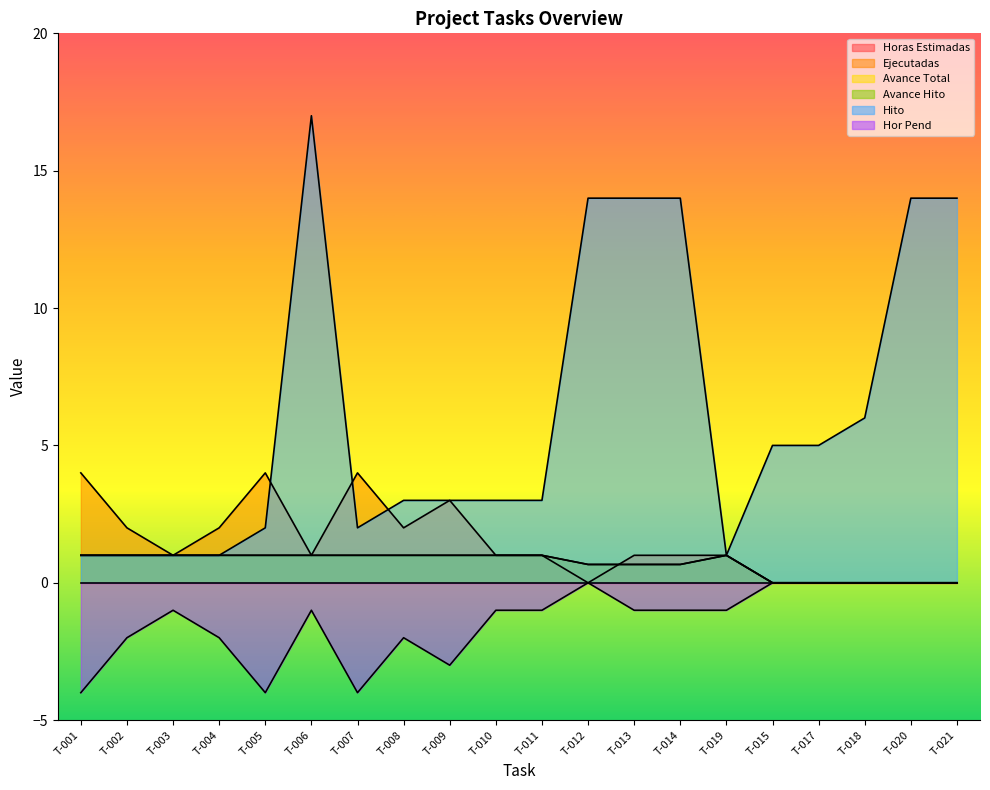

What is the label of the 2nd point from the left?

T-002